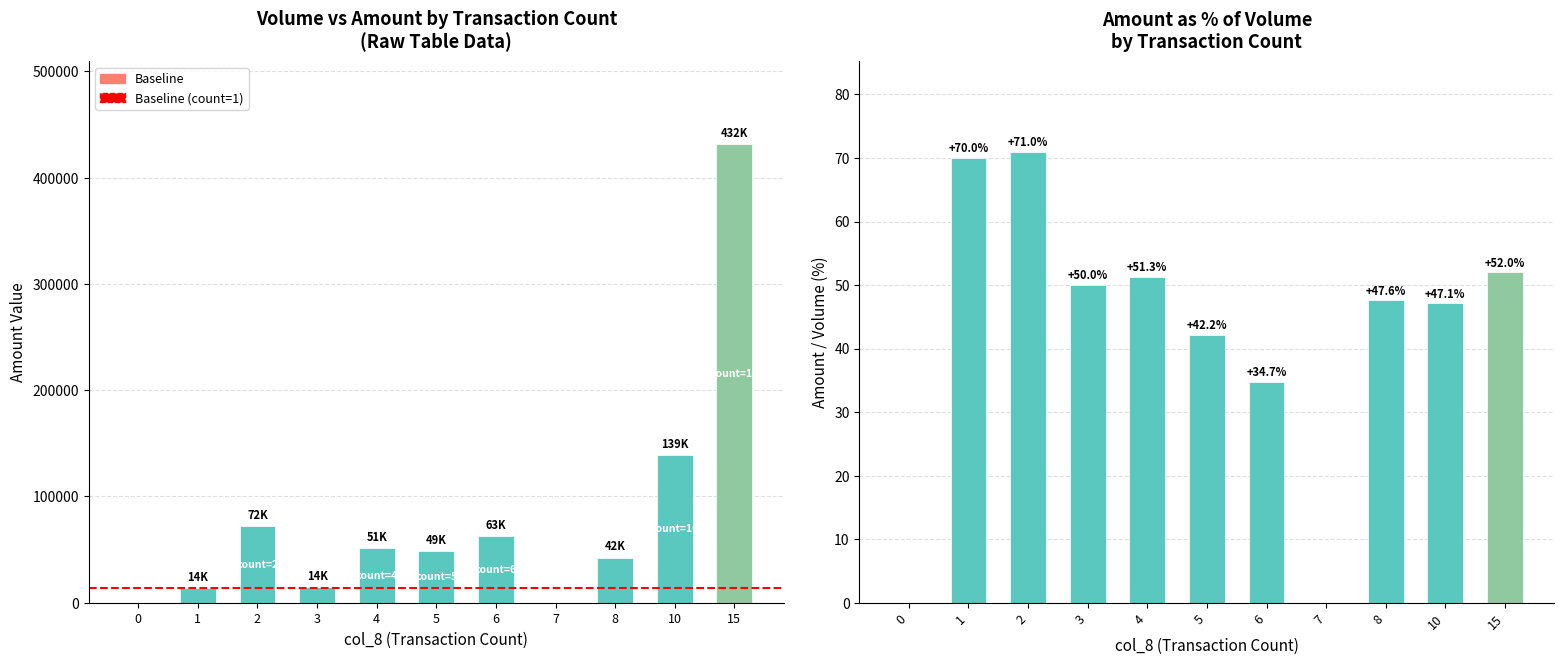

Between 15 and 0, which is larger?

15